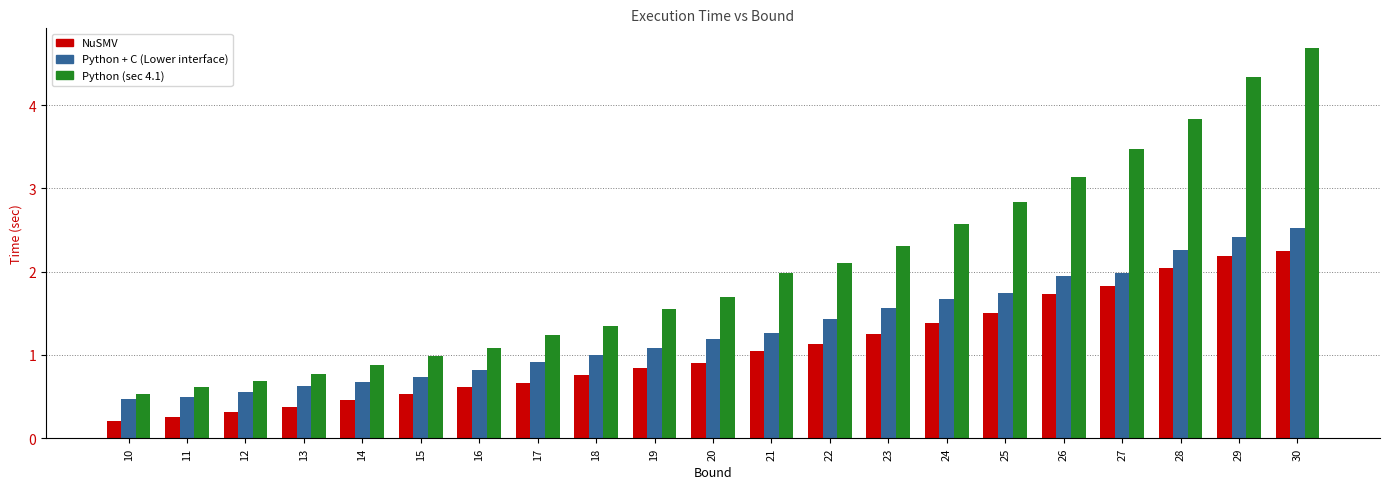

What is the difference between the maximum and minimum values in the Python (sec 4.1) series?

4.2